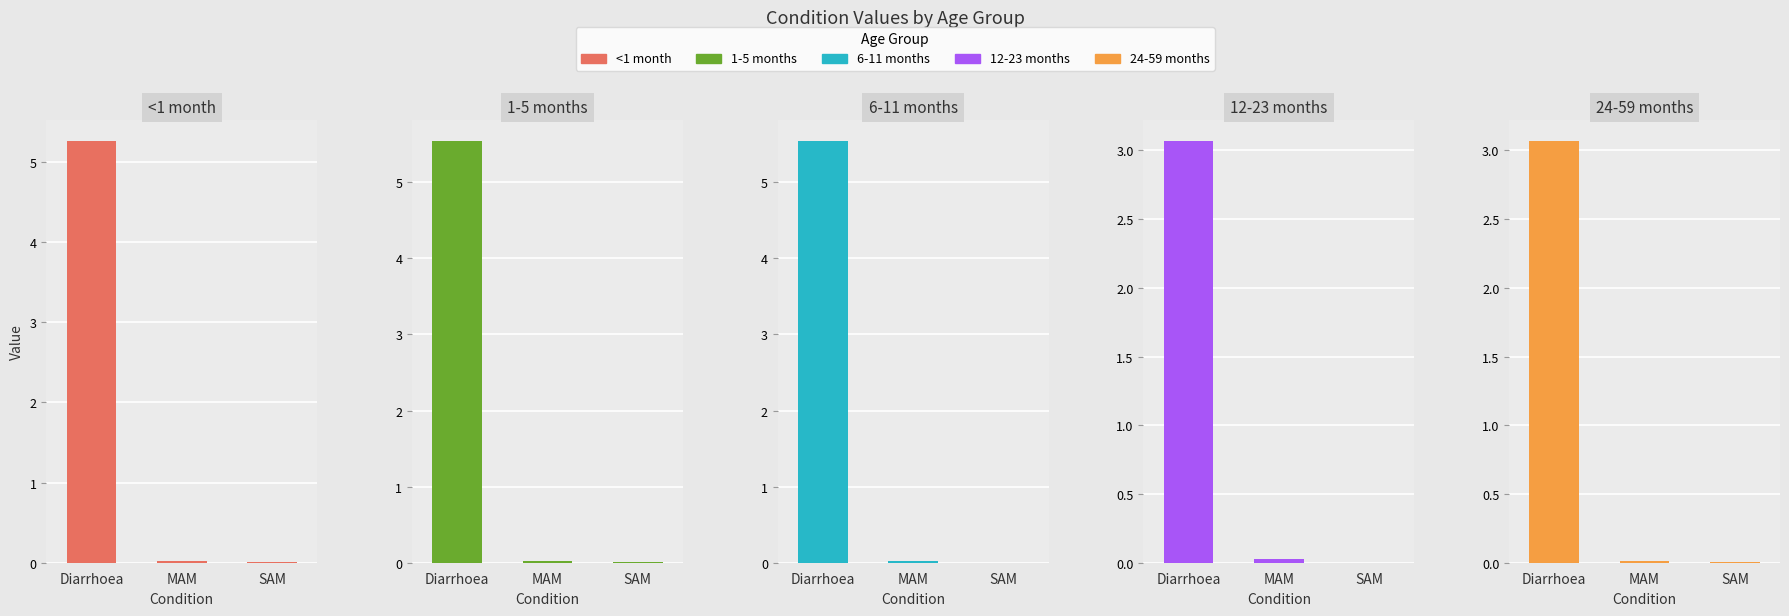

True or false: 1-5 months has a value of 0.0 at MAM.

False